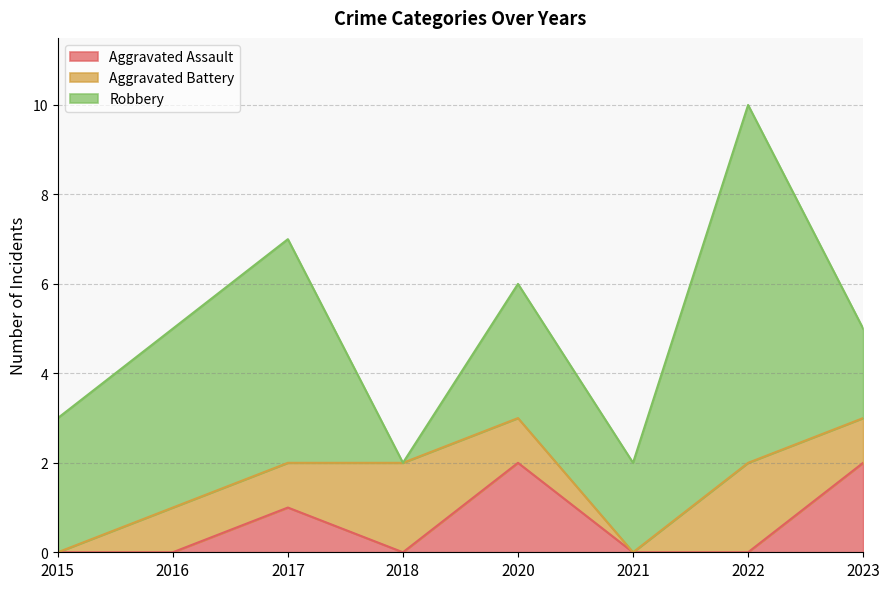

At which category is the sum across all series the highest?

2022